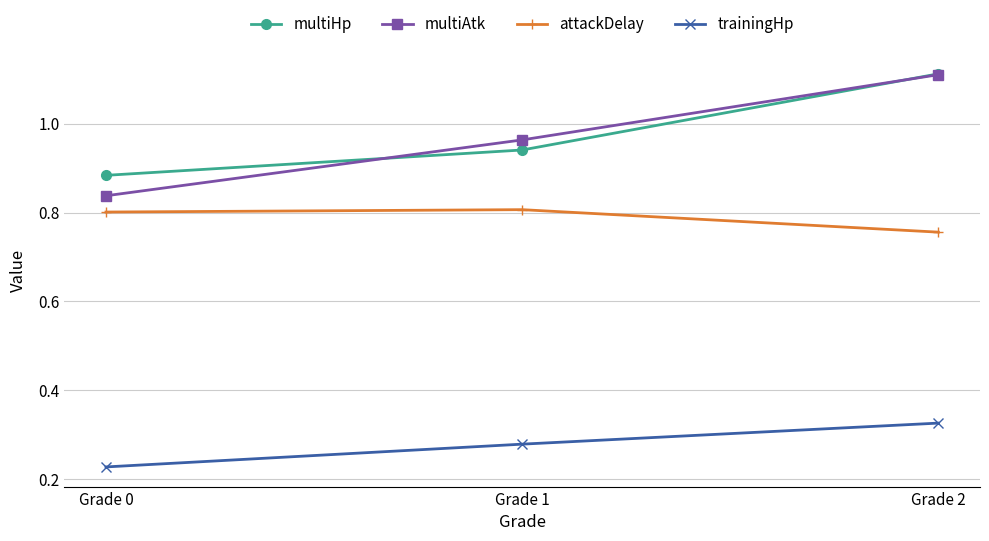

Is it true that multiAtk equals 0.8 at Grade 0?

True